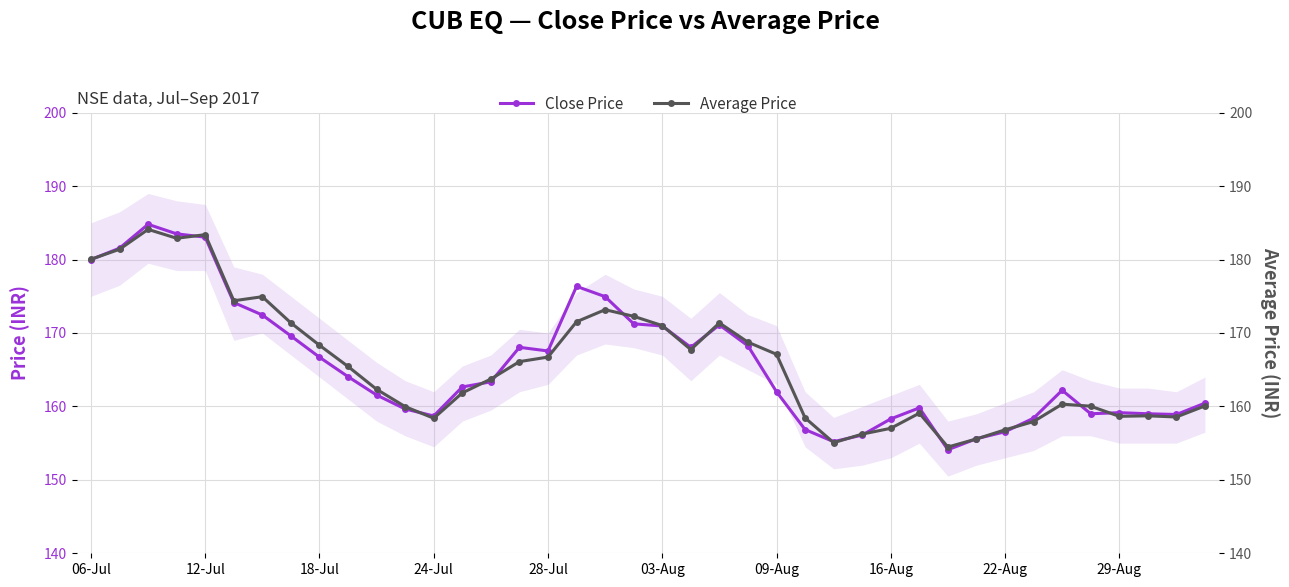

What is the highest value of the Close Price series?

184.8